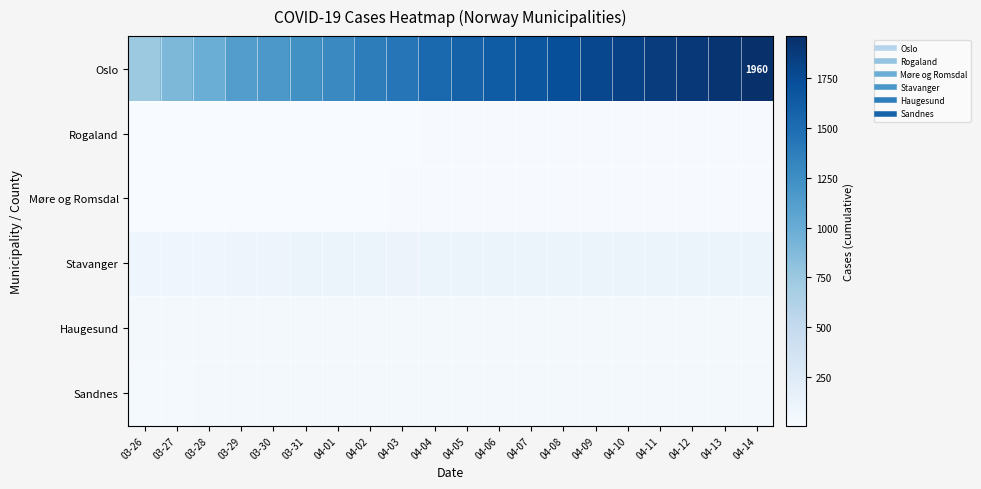

What is the approximate value of Oslo at 04-08?

1730